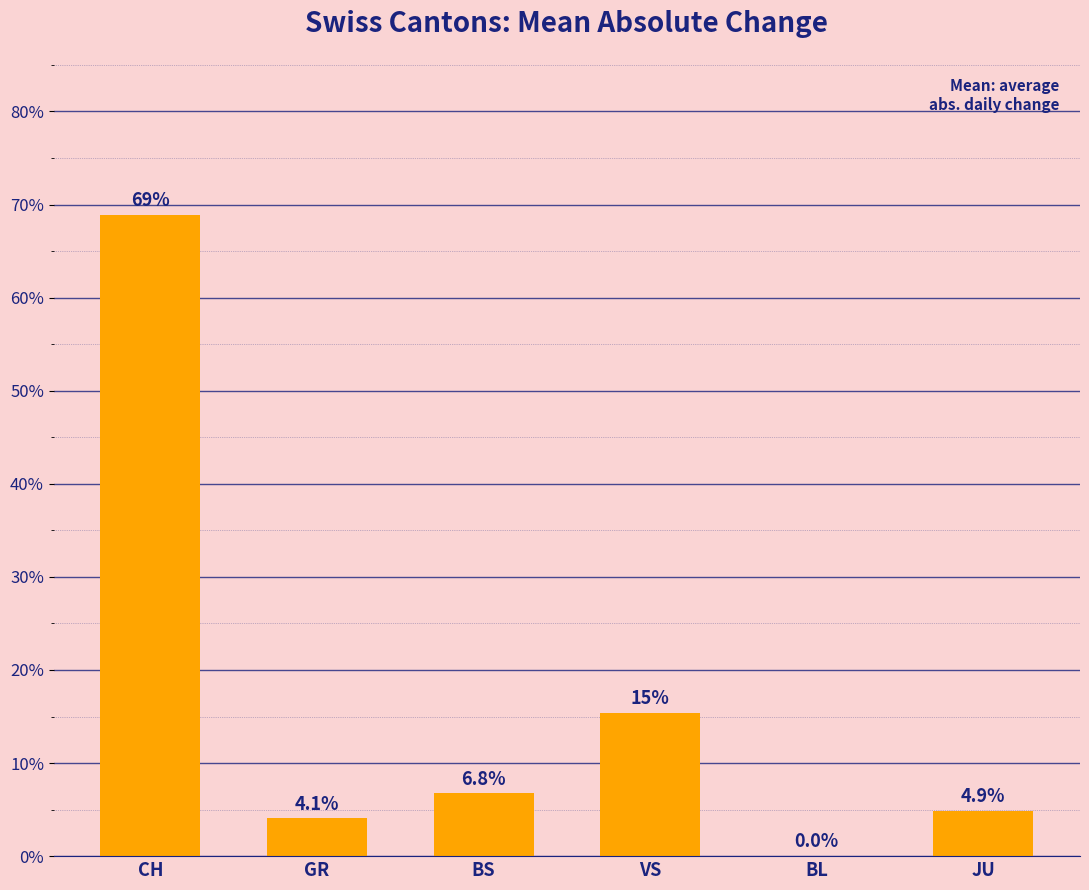

What is the greatest value displayed?

68.9